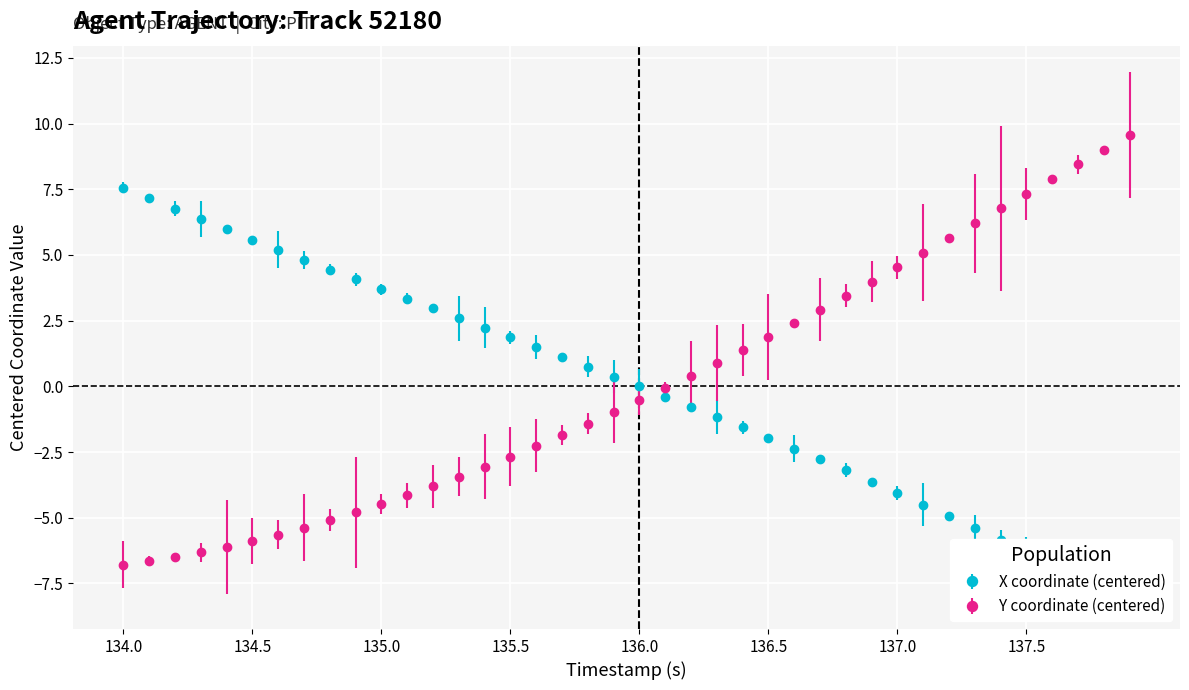

True or false: Y coordinate (centered) has a value of 0.5 at 136.5.

False